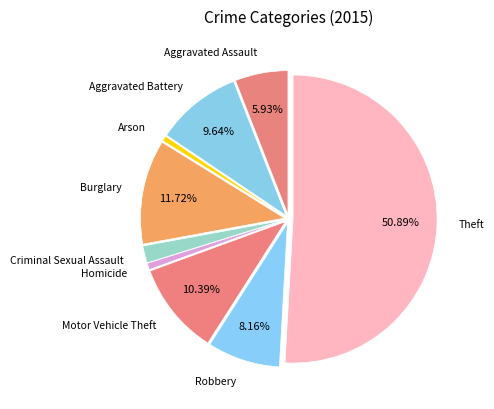

What is the largest slice in the pie chart?

Theft